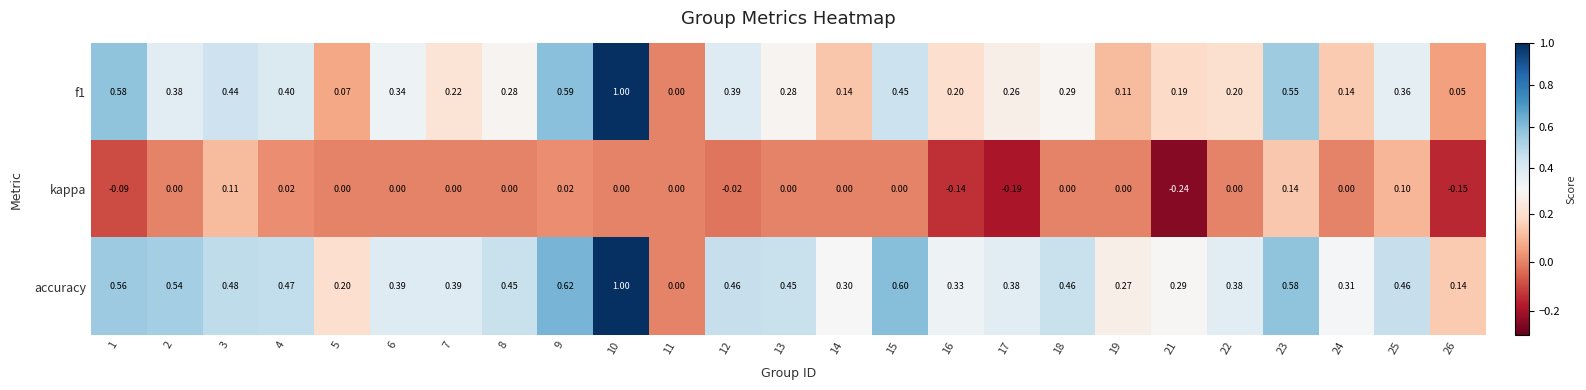

Is the value of kappa at 2 greater than the value of f1 at 14?

No